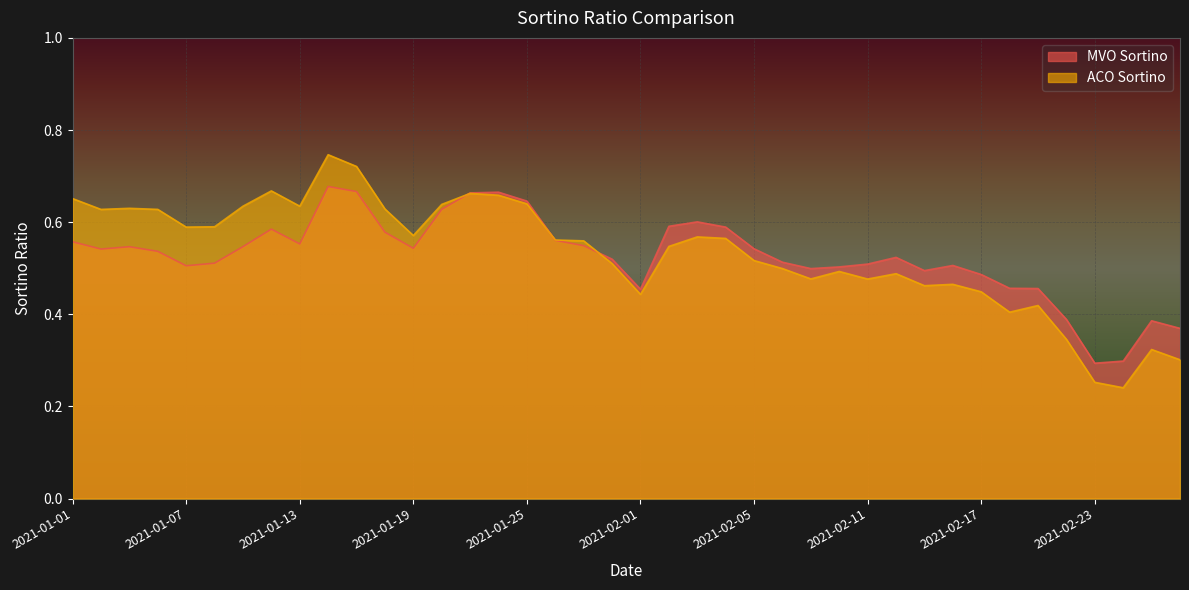

What is the total value across all series at 2021-02-01?

0.9